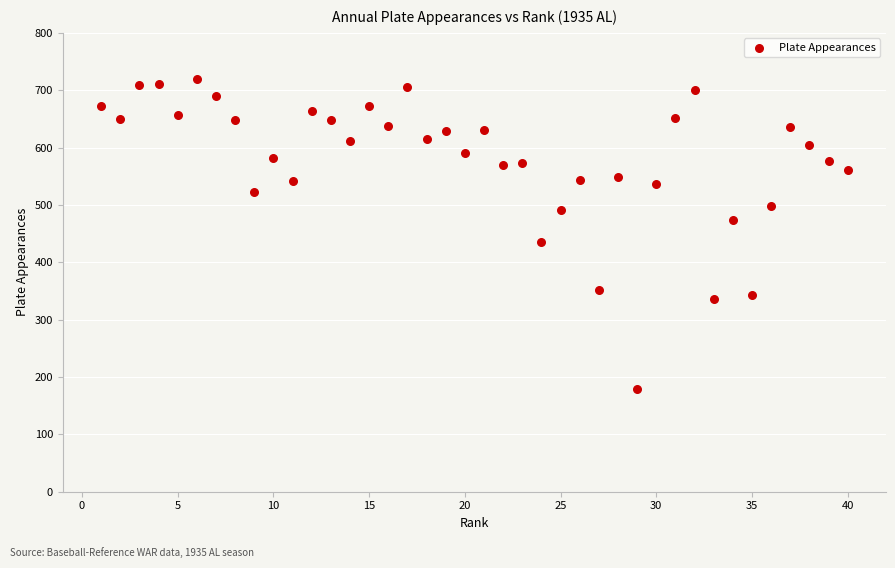

What Y value in the scatter plot is closest to 449?

436